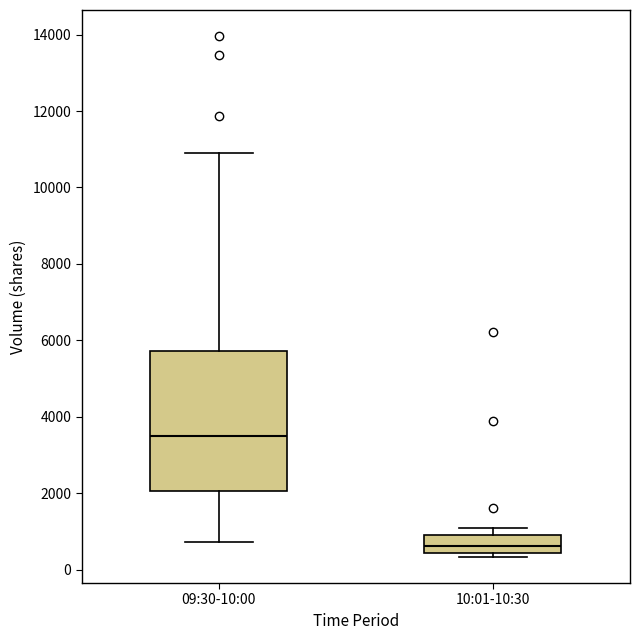

Where is the upper edge of the box for 10:01-10:30 on the y-axis? The values are not printed on the chart, so give them approximately, as read against the axis.

1000